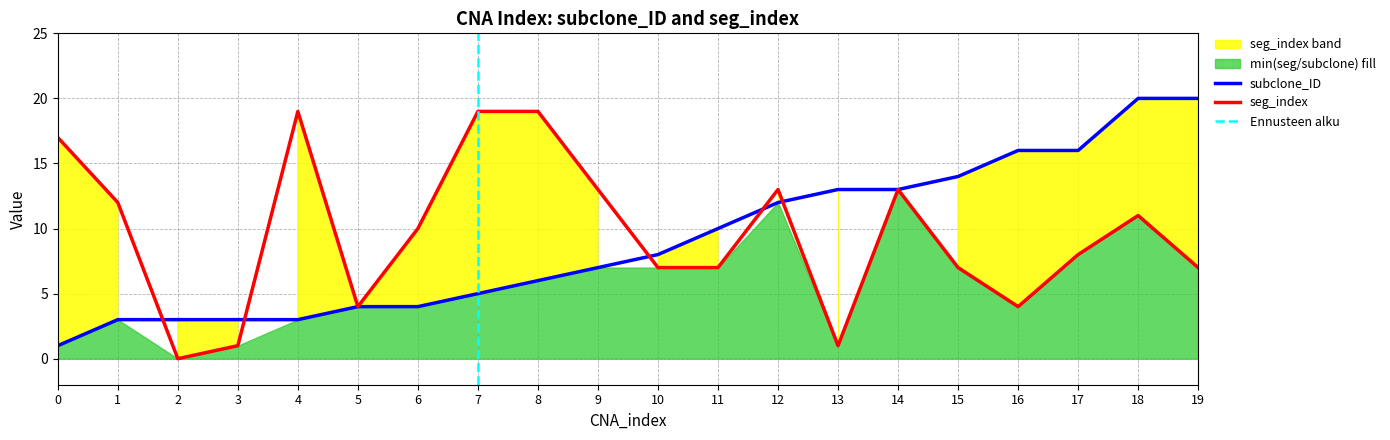

Rank the series by their average value, from highest to lowest.

seg_index, subclone_ID